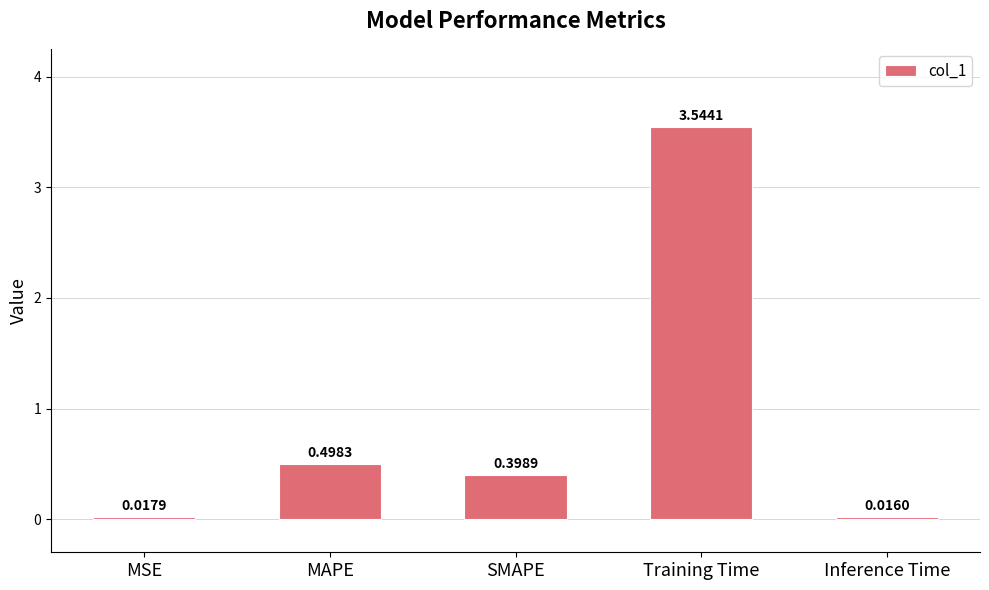

Read the value at MAPE.

0.5